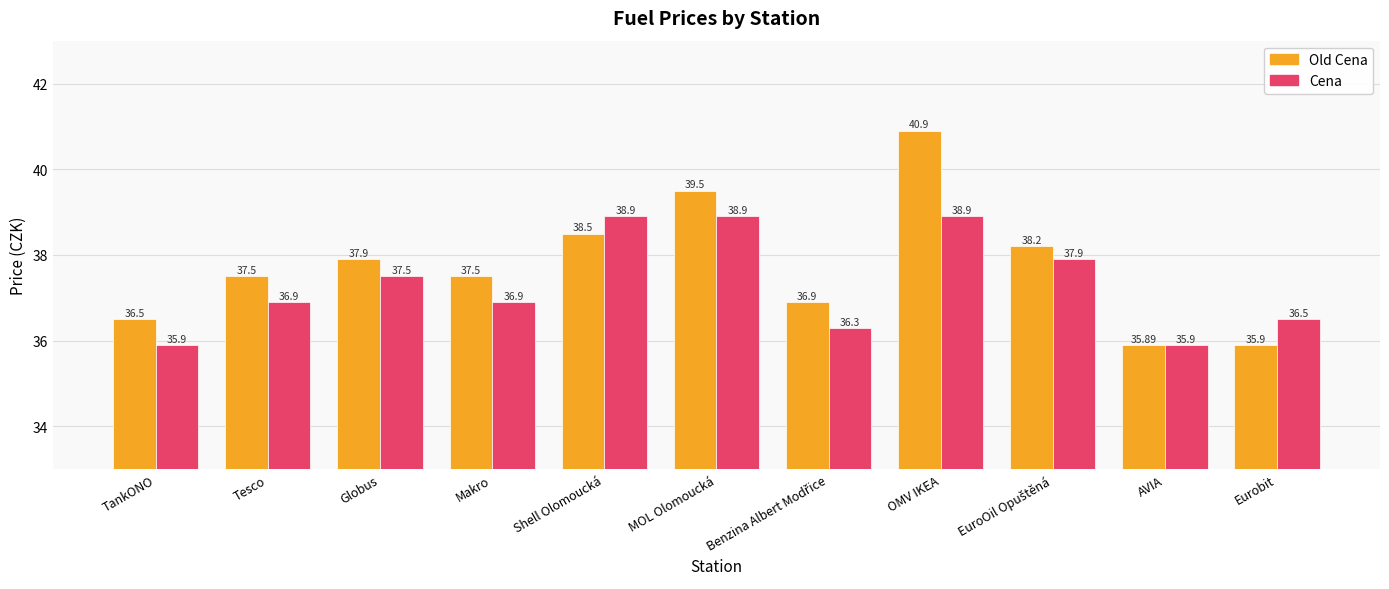

Does the chart contain stacked bars?

No